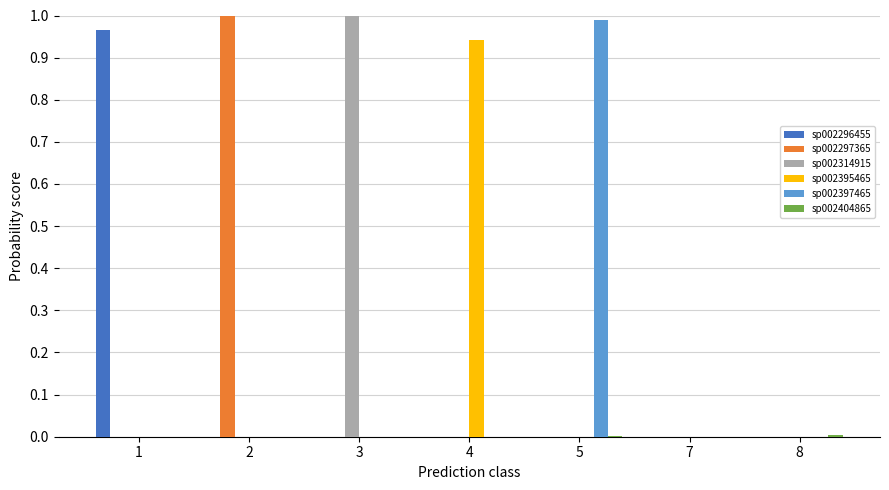

The value of sp002297365 at 4 is 0.0. True or false?

True